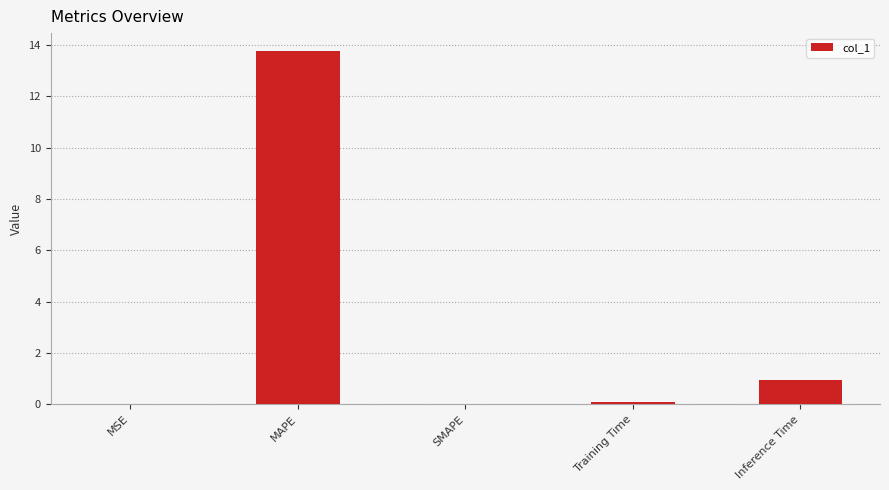

What is the change in value from MAPE to SMAPE?

-13.8